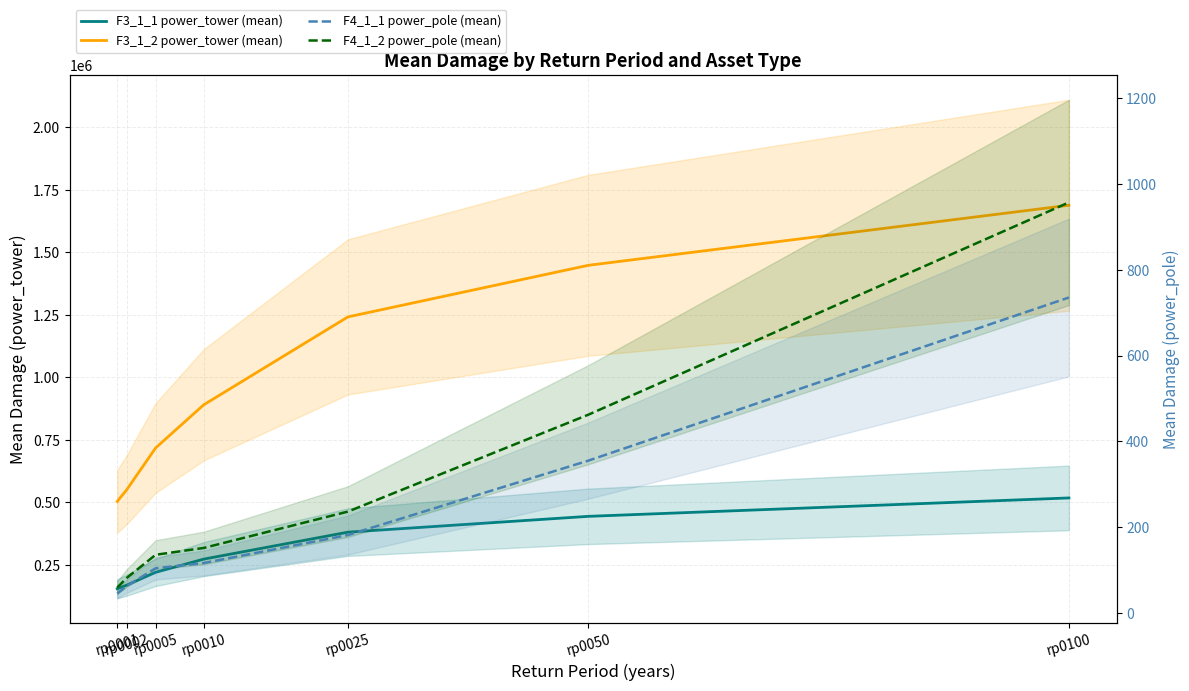

True or false: F3_1_2 power_tower (mean) and F4_1_1 power_pole (mean) cross at least once.

False